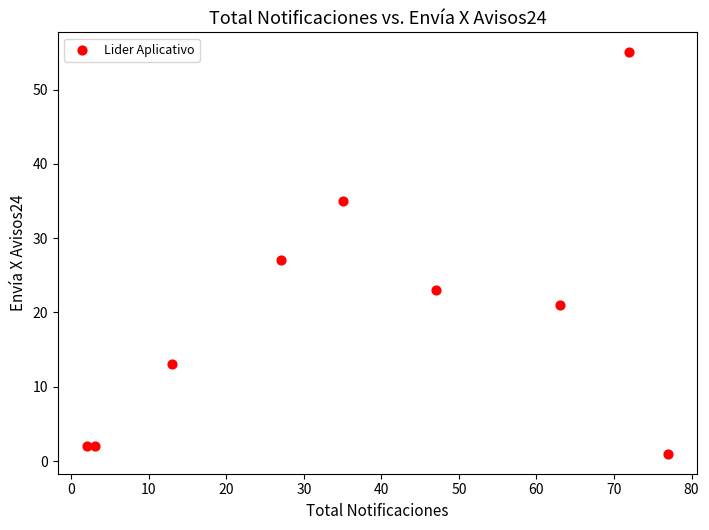

What is the average Y value?

20